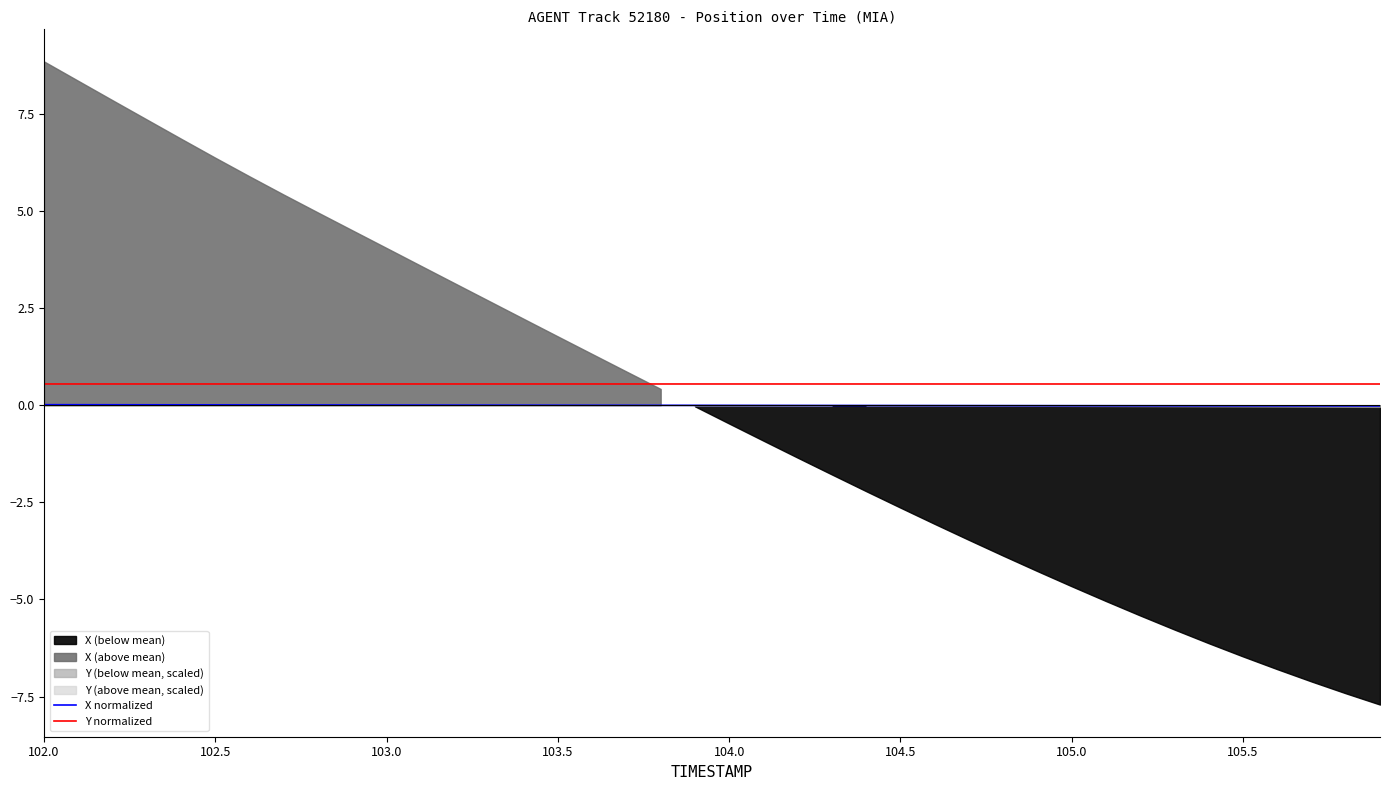

True or false: Y normalized has a value of 0.5 at 105.5.

True